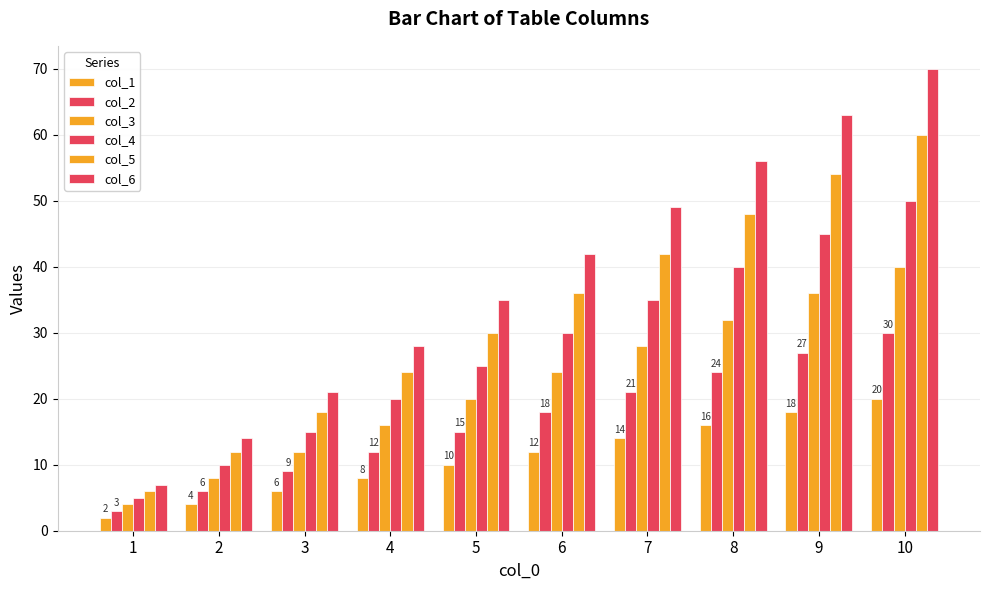

How many groups of bars are there?

10